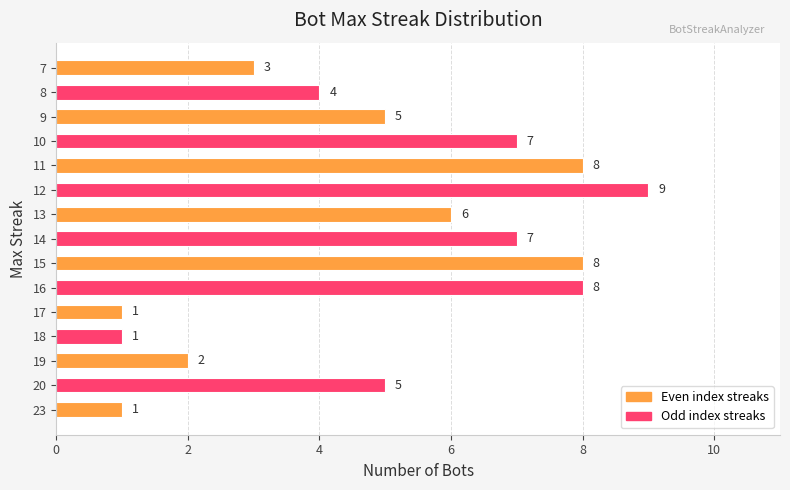

Does the chart contain stacked bars?

No